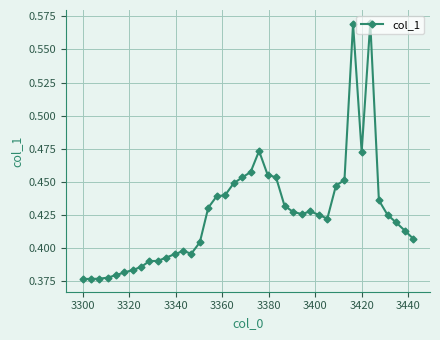

Is this an area chart (filled region under the line)?

No